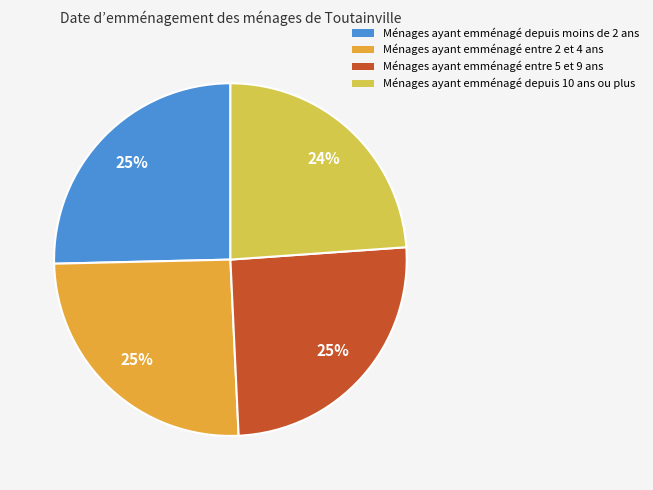

How many segments does this pie chart have?

4